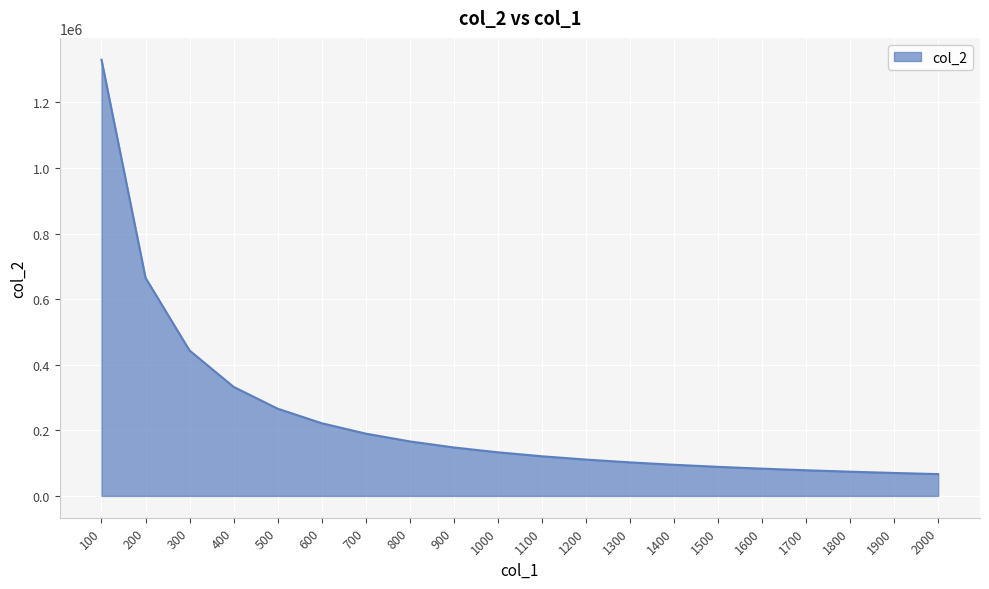

Is it true that the value at 800 is 233910.0?

False